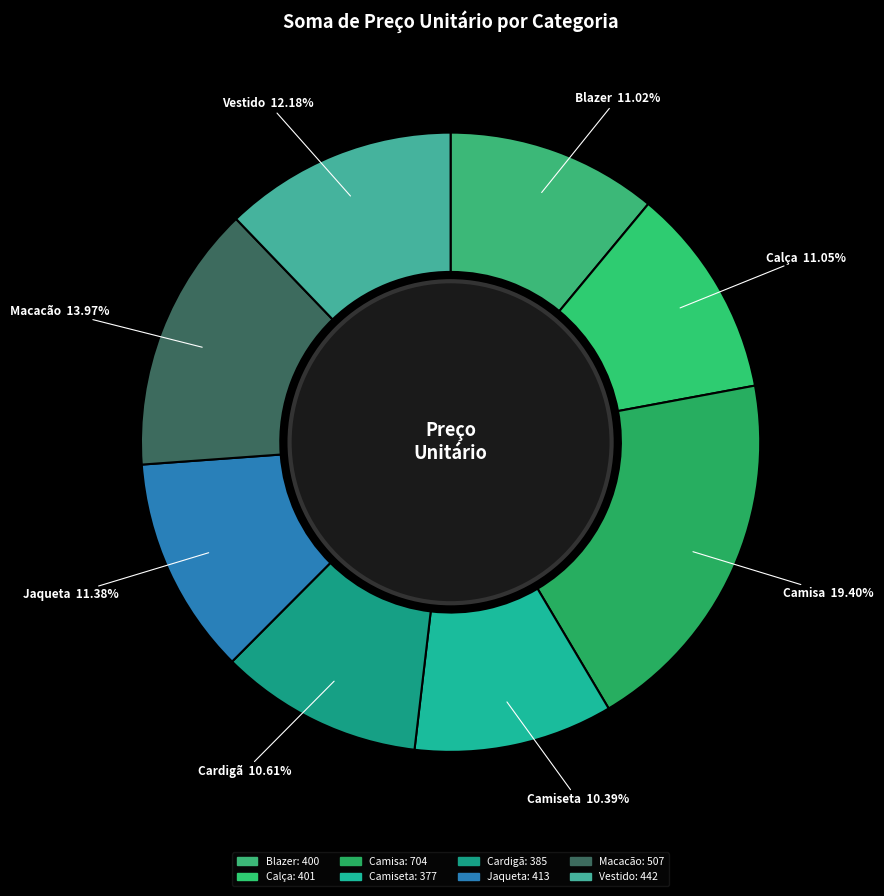

Which category has the biggest portion of the pie?

Camisa